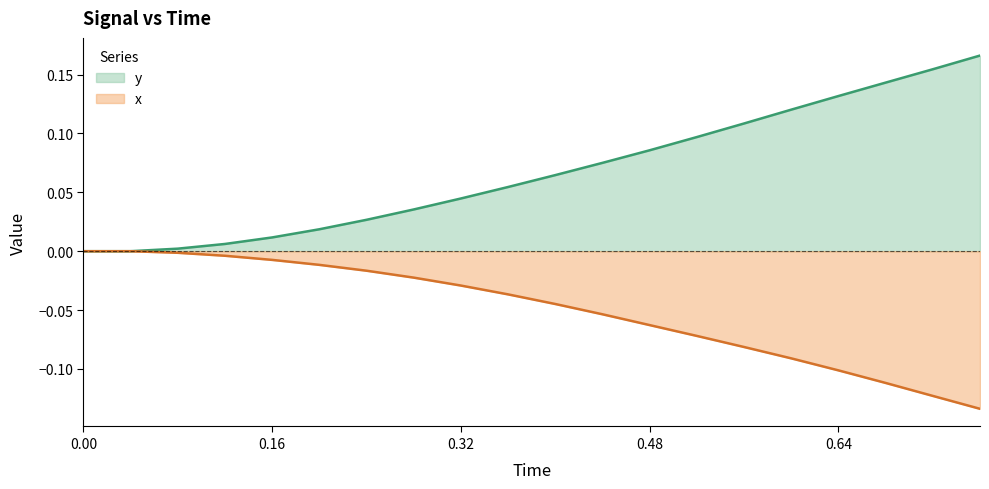

True or false: y and x intersect in this chart.

False